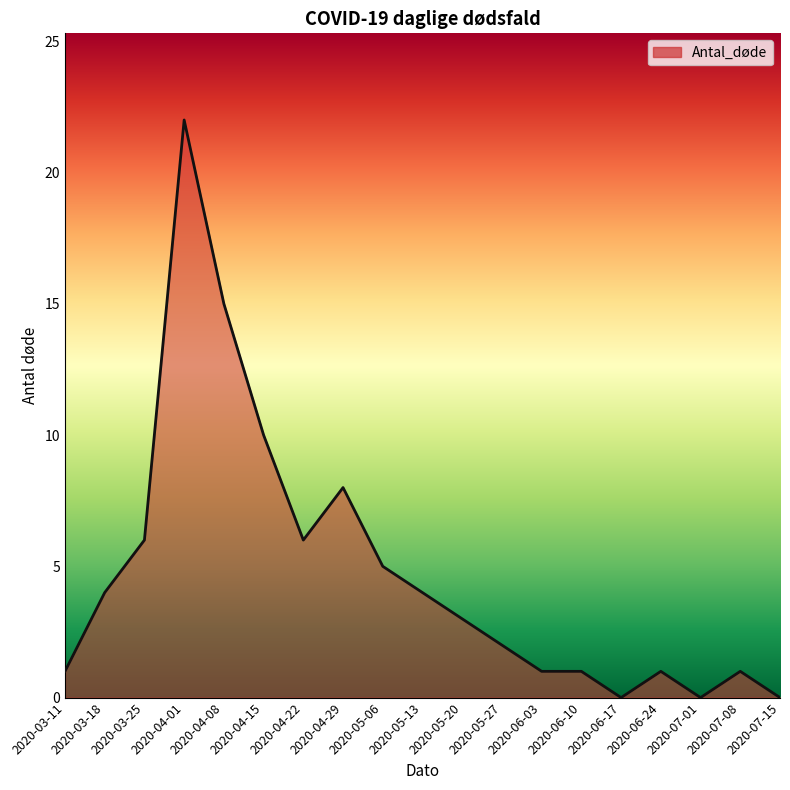

What is the difference between the maximum and minimum values?

22